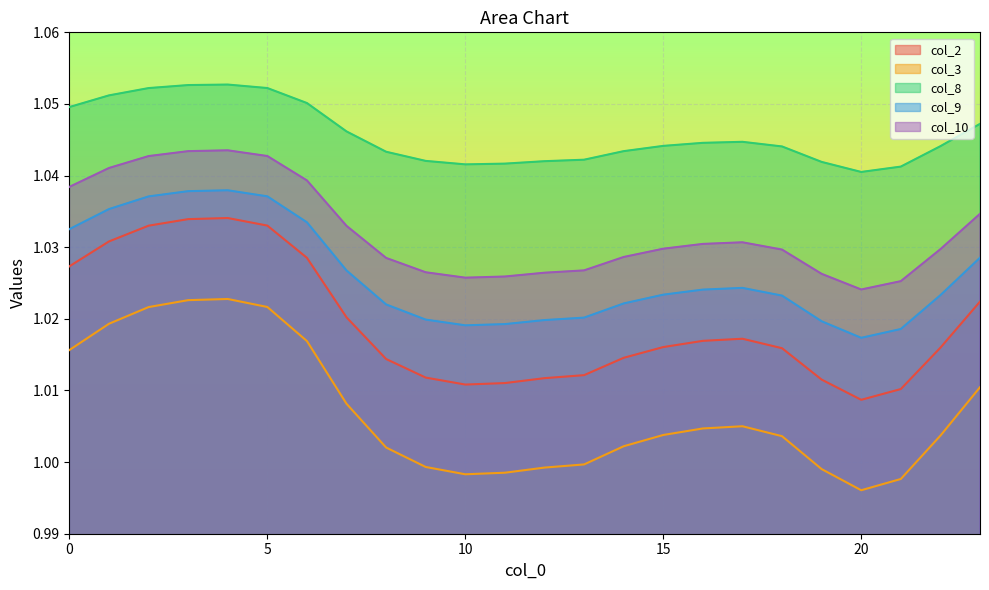

What are all the series names shown in the legend?

col_2, col_3, col_8, col_9, col_10